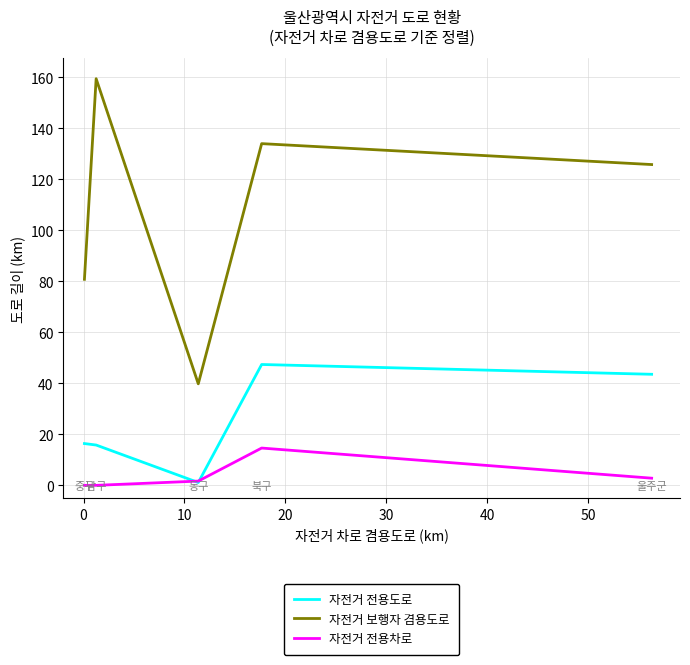

Which series ends up on top after the final intersection of 자전거 전용도로 and 자전거 전용차로?

자전거 전용도로